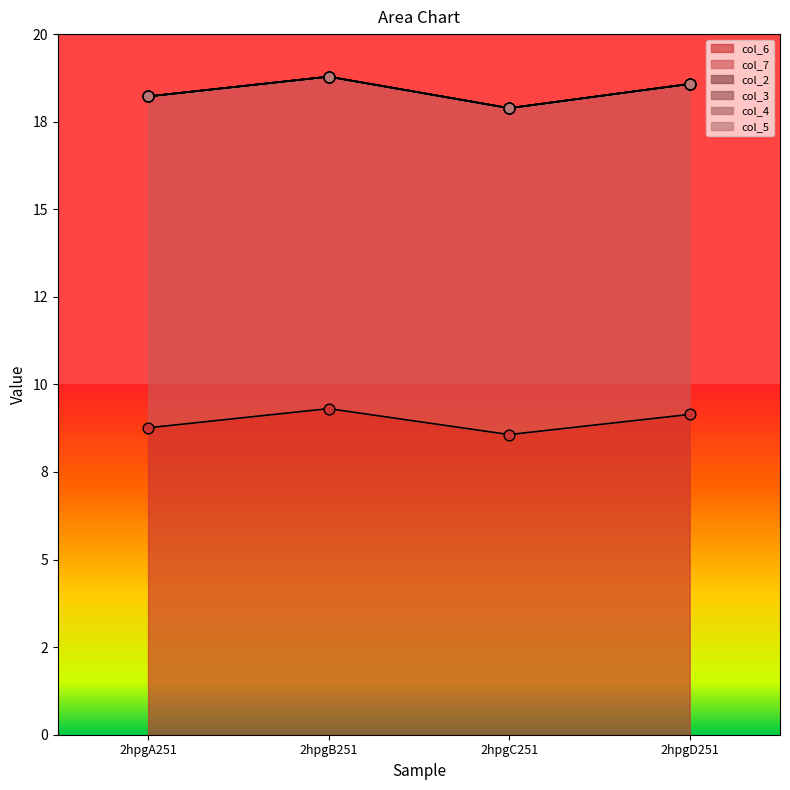

Is the value of col_3 at 2hpgD251 greater than the value of col_7 at 2hpgD251?

No